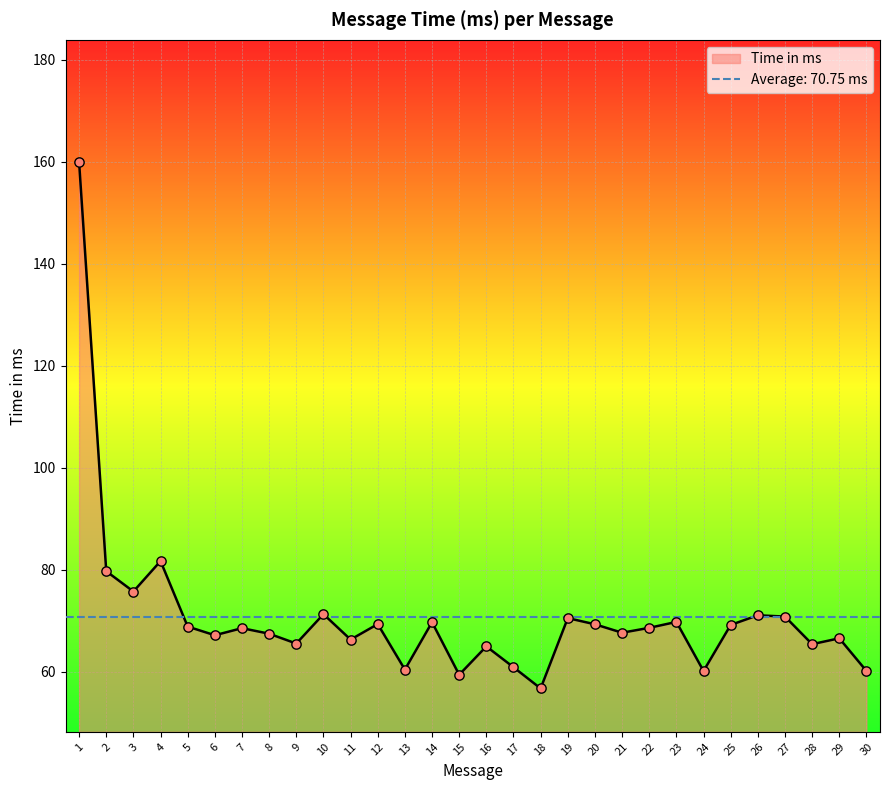

Which has a higher value, 17 or 14?

14